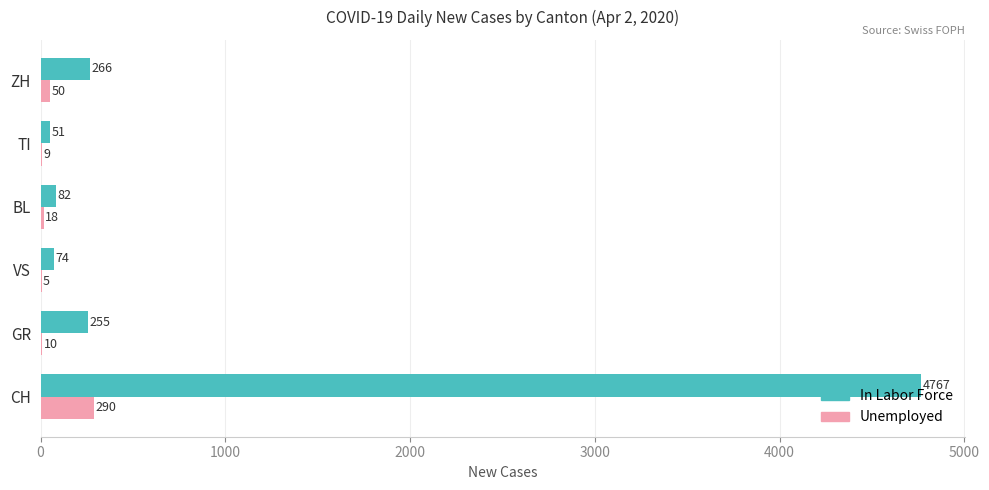

Which series has the largest total across all categories?

In Labor Force